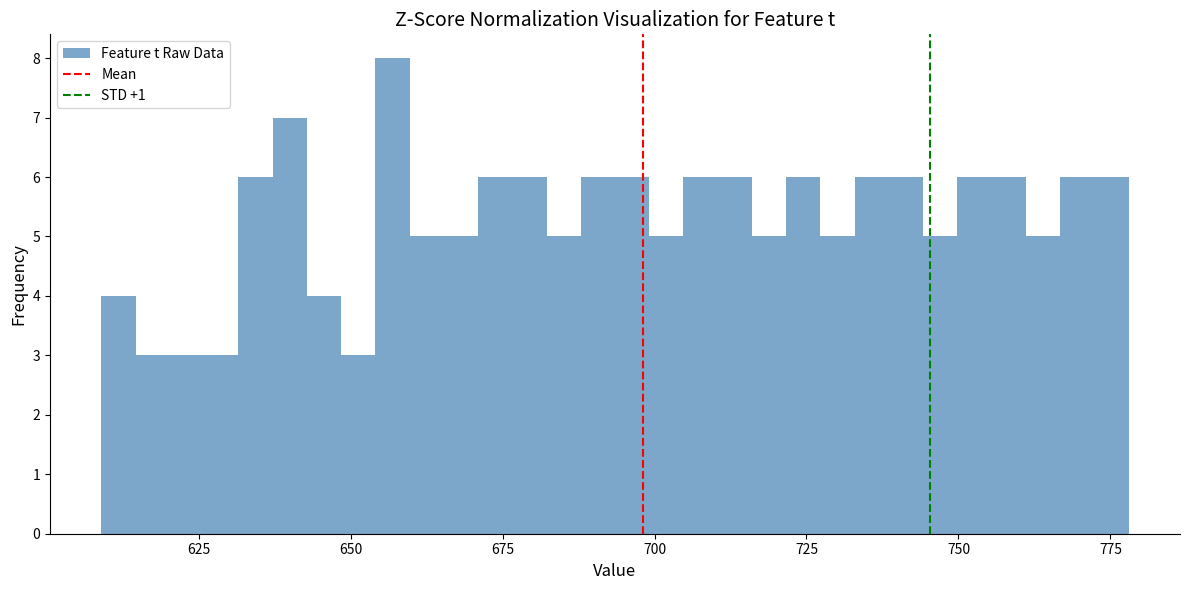

Read against the x-axis, roughly where is the centre of the tallest bar?

655